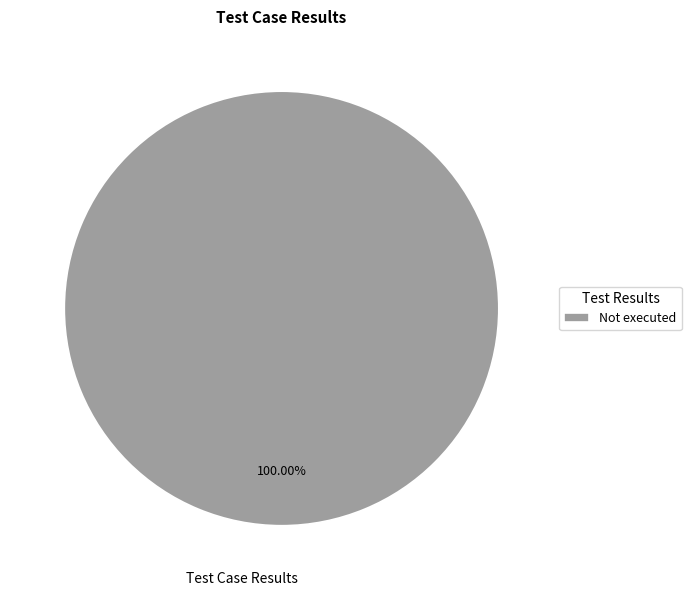

Is there any slice that represents more than half of the pie?

Yes